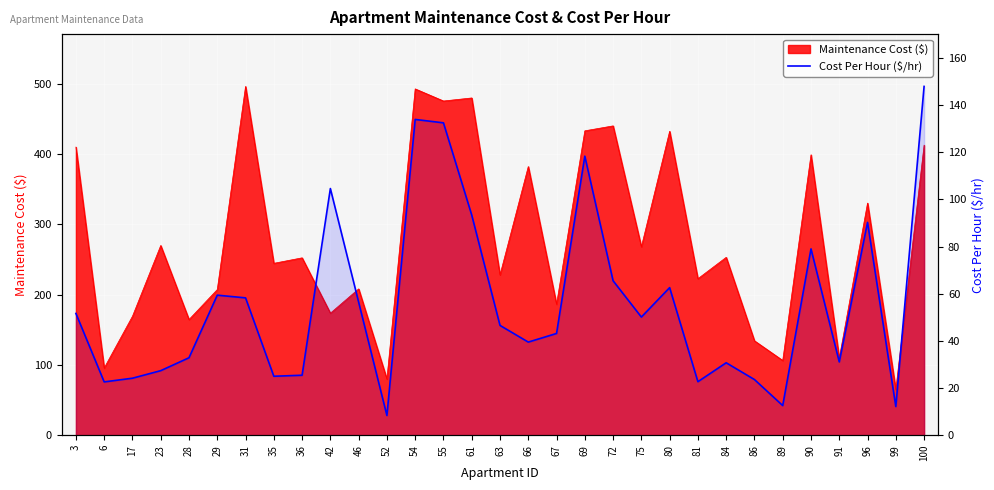

What is the change in value from 35 to 84?

+5.7